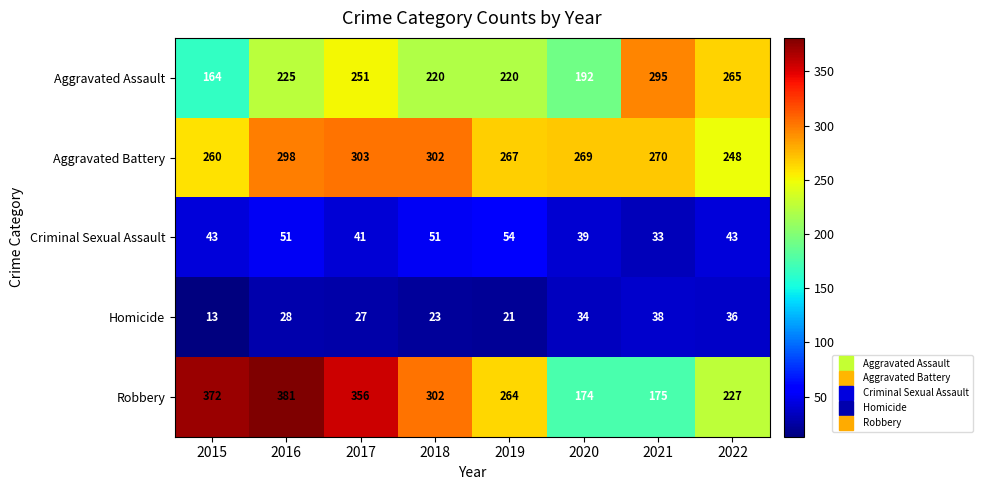

What is the difference between the Aggravated Assault values at 2018 and 2016?

5